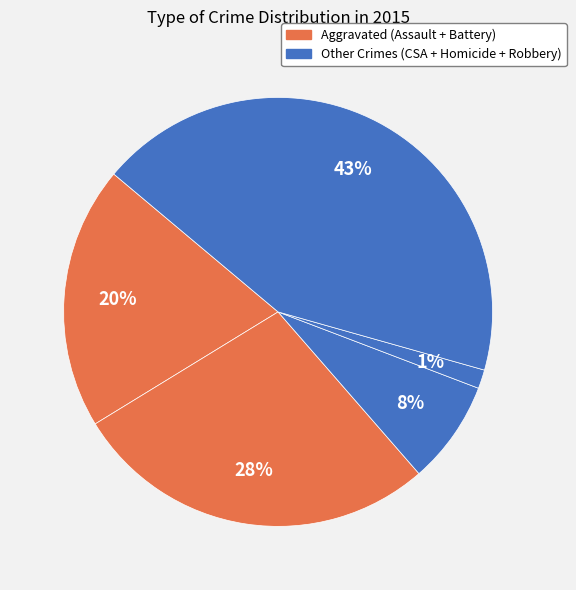

How many slices are in this pie chart?

5